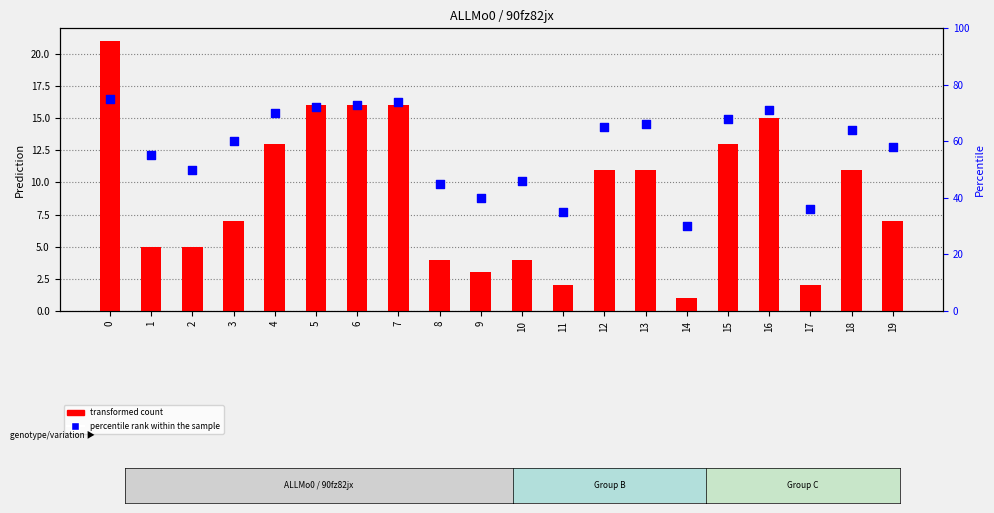

What is the total value across all series at 18?

75